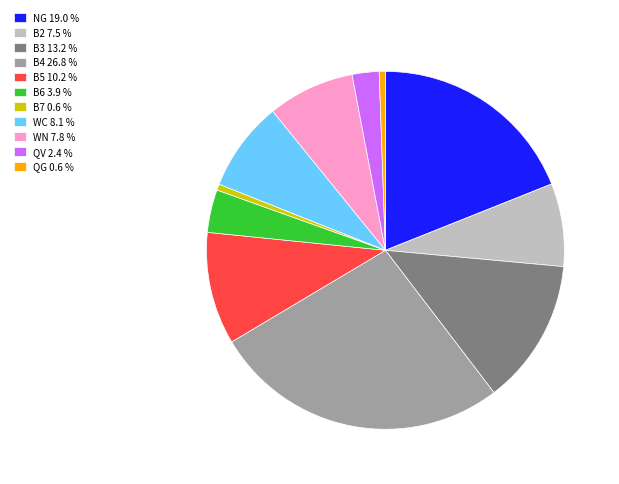

Which has a higher value, B6 3.9 % or NG 19.0 %?

NG 19.0 %